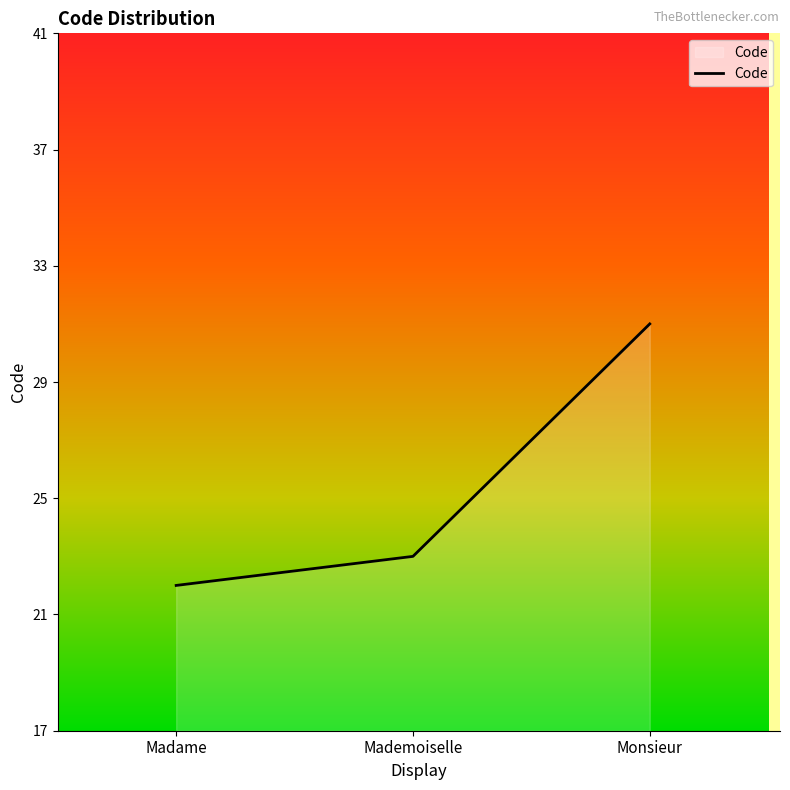

Rank the categories by value from highest to lowest.

Monsieur, Mademoiselle, Madame